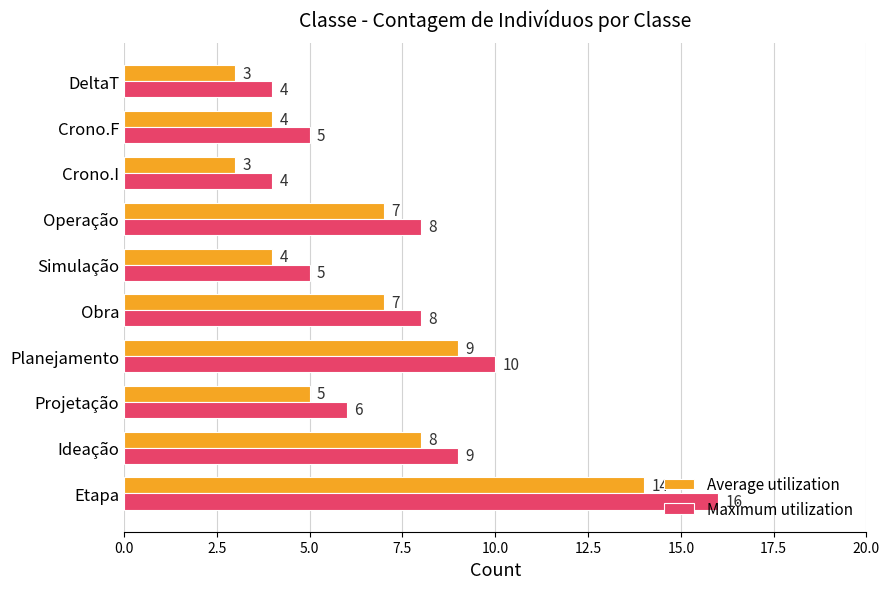

At Crono.F, list the series in order from smallest to largest.

Average utilization, Maximum utilization